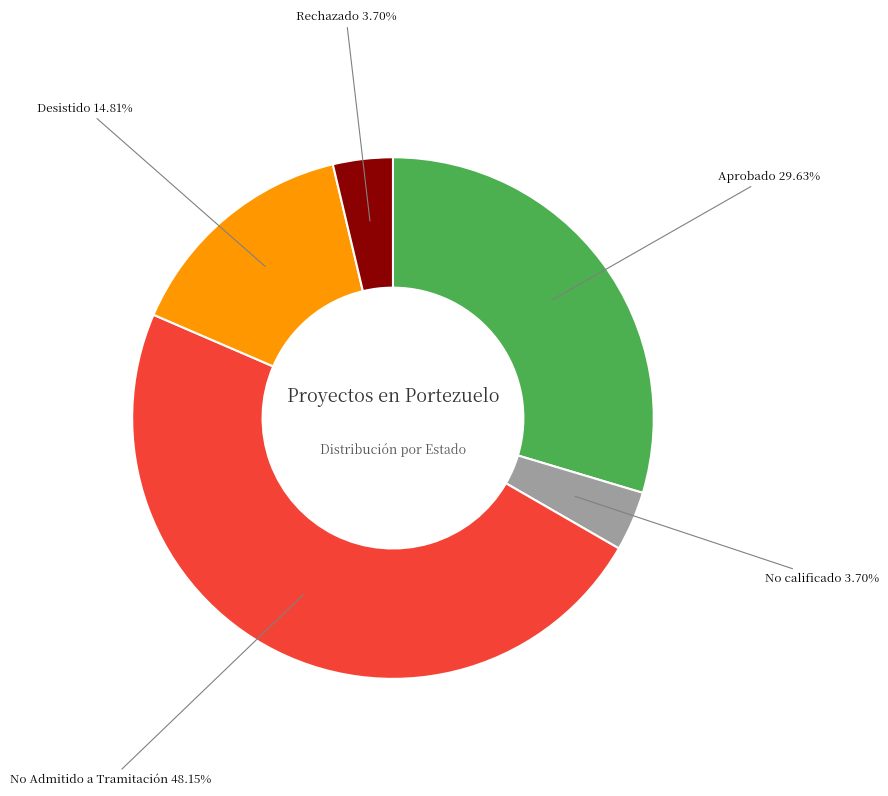

Is there any slice that represents more than half of the pie?

No